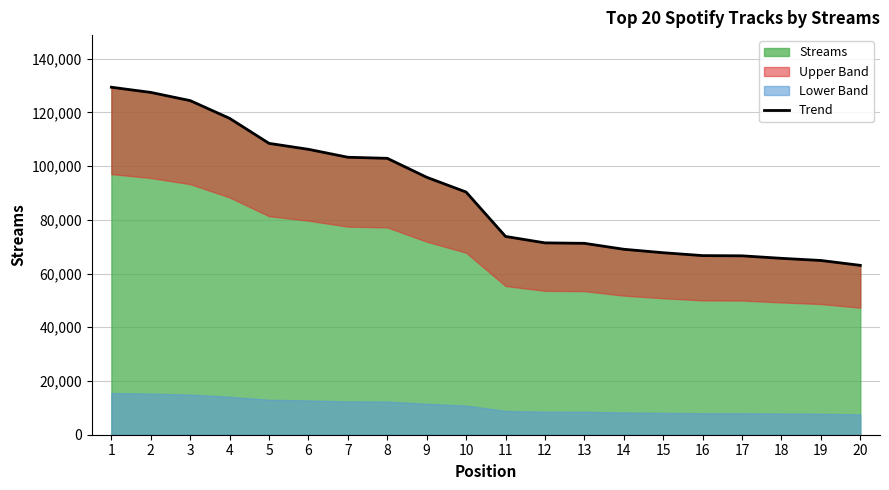

Is it true that the value at 12 is 117515?

False